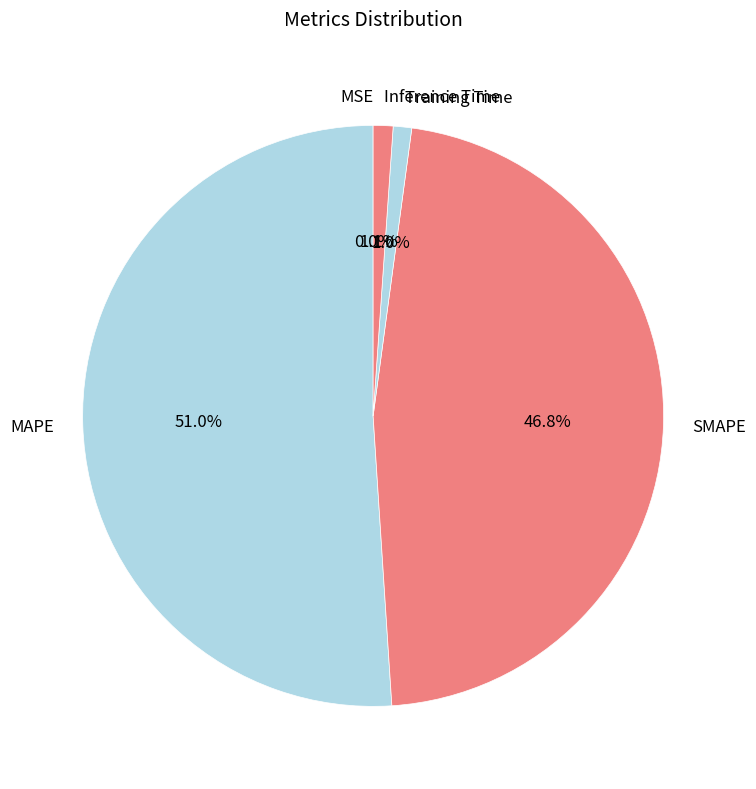

What is the ratio of the value at SMAPE to the value at MAPE?

0.9